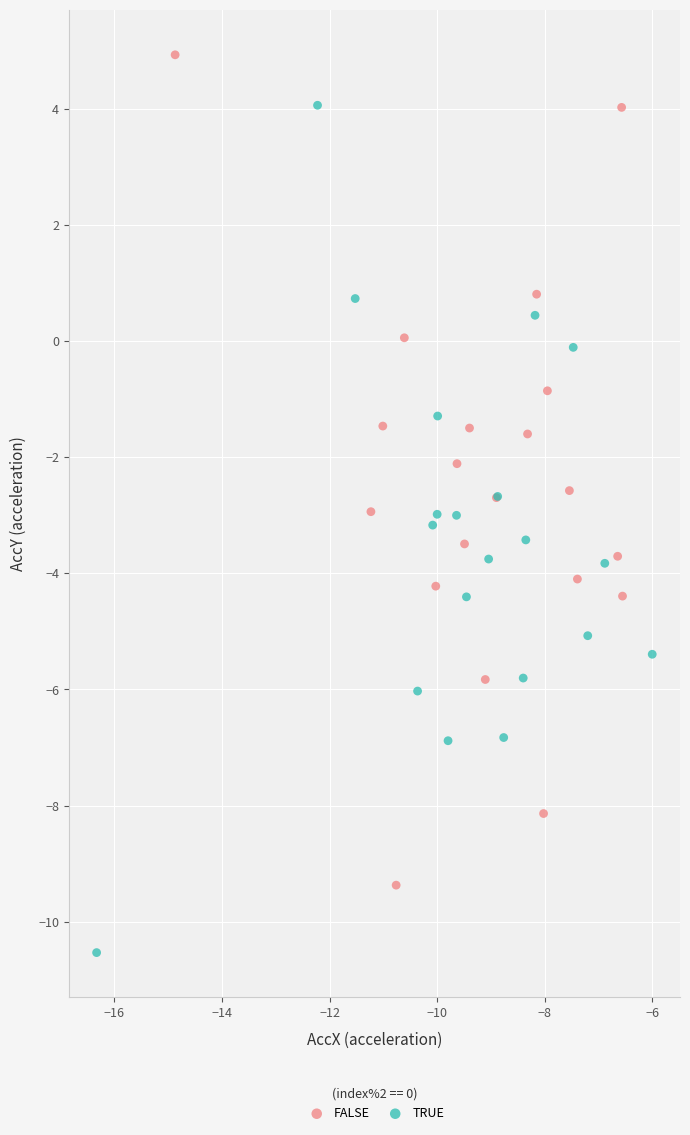

Which series reaches the minimum Y coordinate?

TRUE